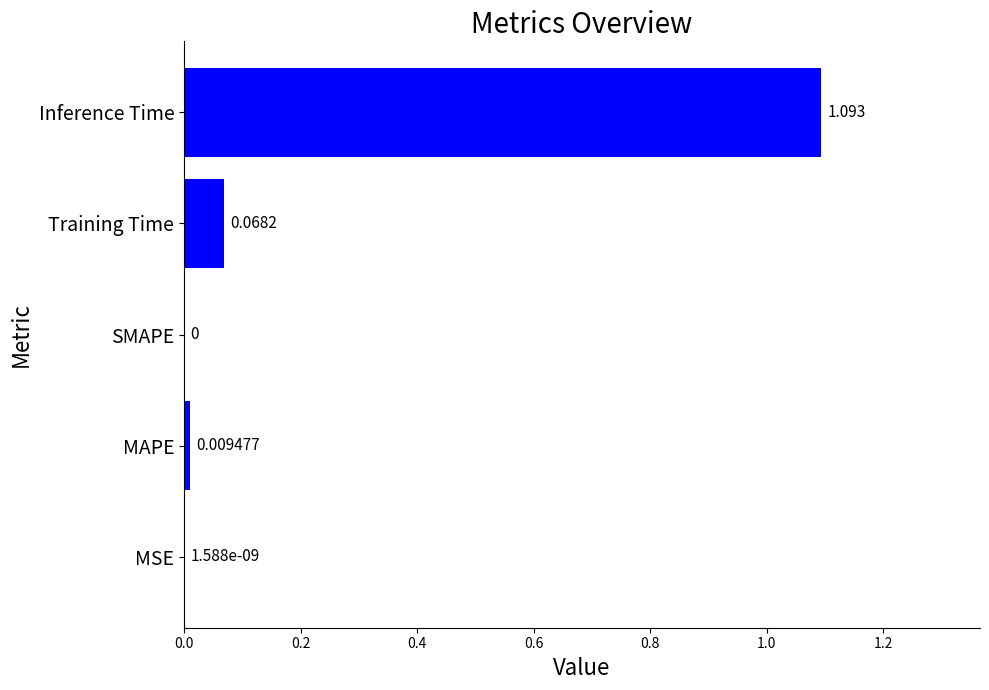

Between Inference Time and MAPE, which is larger?

Inference Time